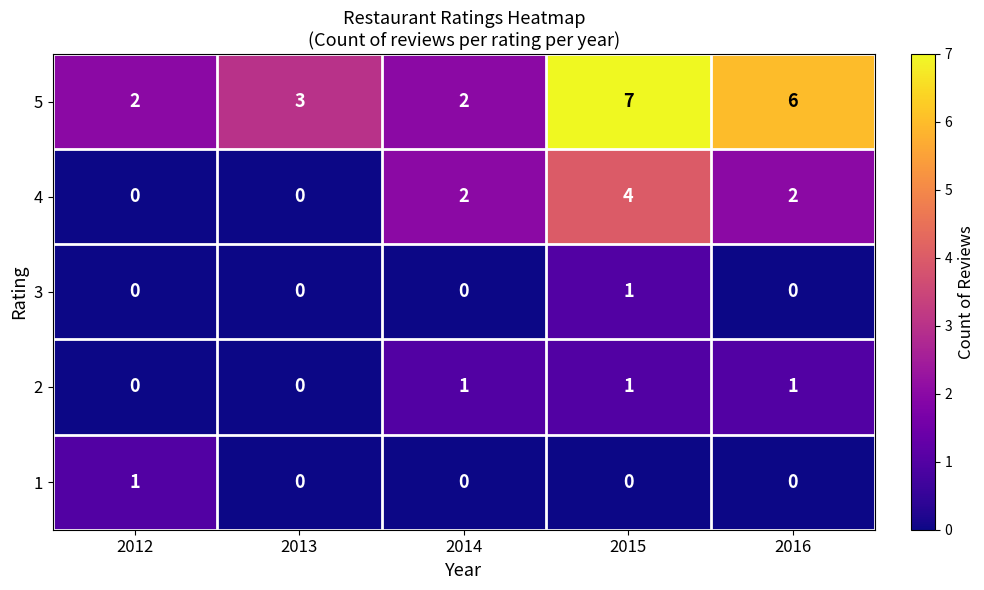

What is the sum of all 5 values?

20